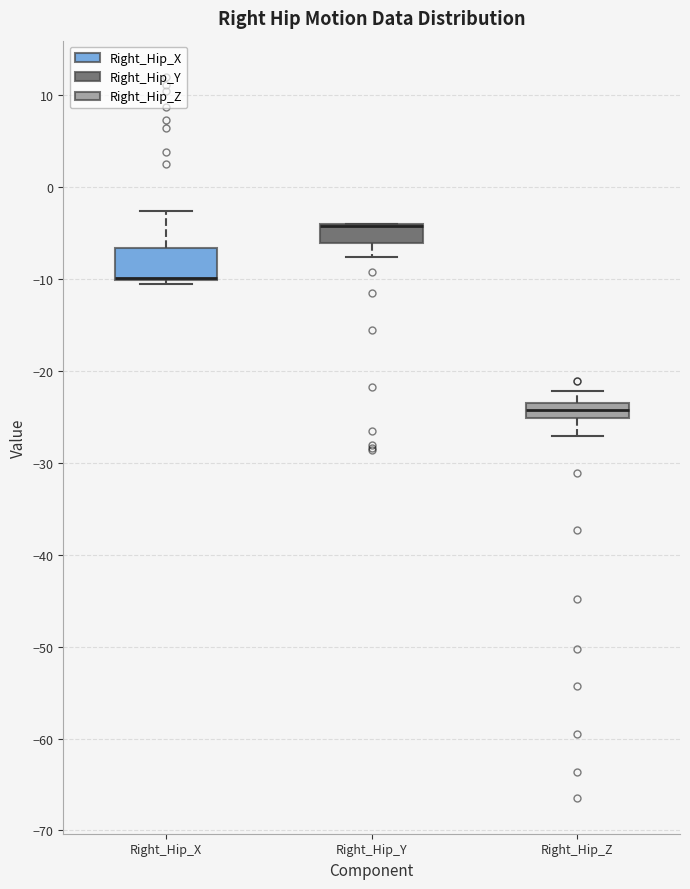

Reading left to right, transcribe this box plot: for each box, give where its median line is, the range the box spans, and where its two whiskers end, as read against the y-axis. The values are not printed on the chart, so give them approximately, as read against the axis.

Right_Hip_X: median -10 (drawn on the box's lower edge), box -10 to -7, whiskers -11 to -3
Right_Hip_Y: median -4 (drawn on the box's upper edge), box -6 to -4, whiskers -8 to -4
Right_Hip_Z: median -24 (inside the box), box -25 to -24, whiskers -27 to -22